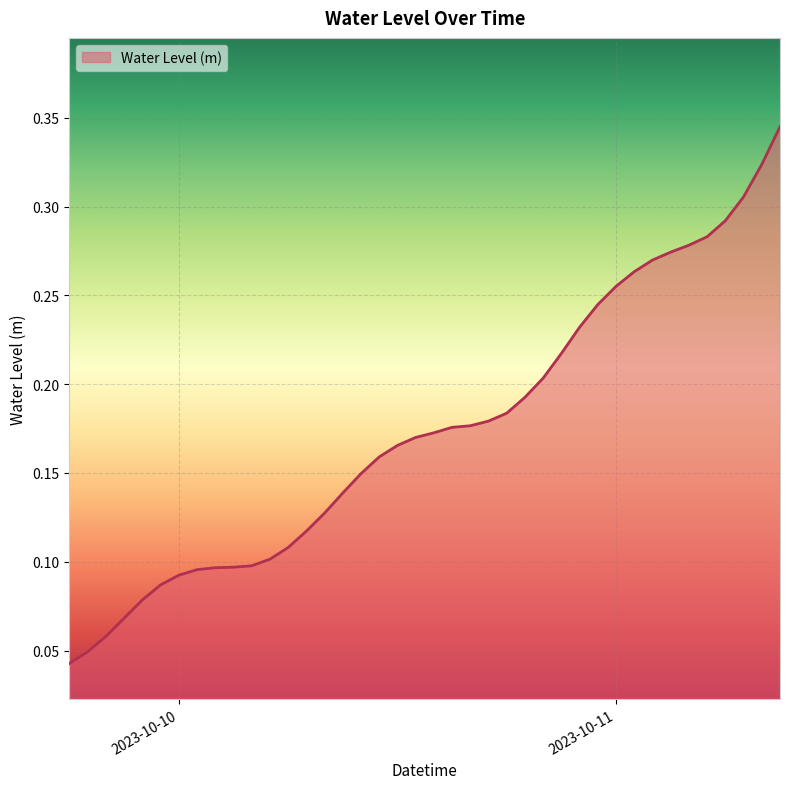

What is the sum of all values?

7.0